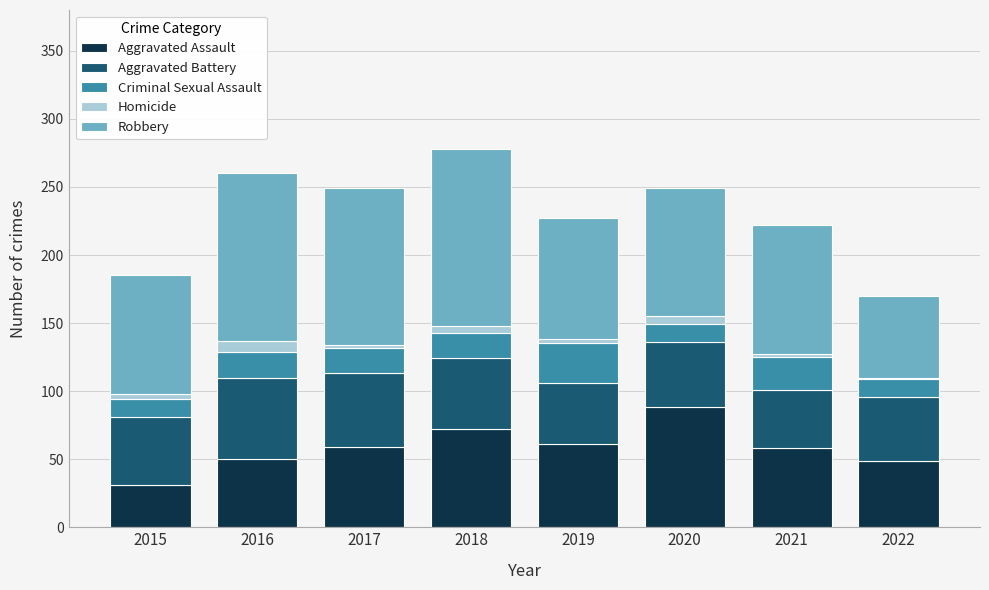

Which category has the highest value in the Aggravated Assault series?

2020